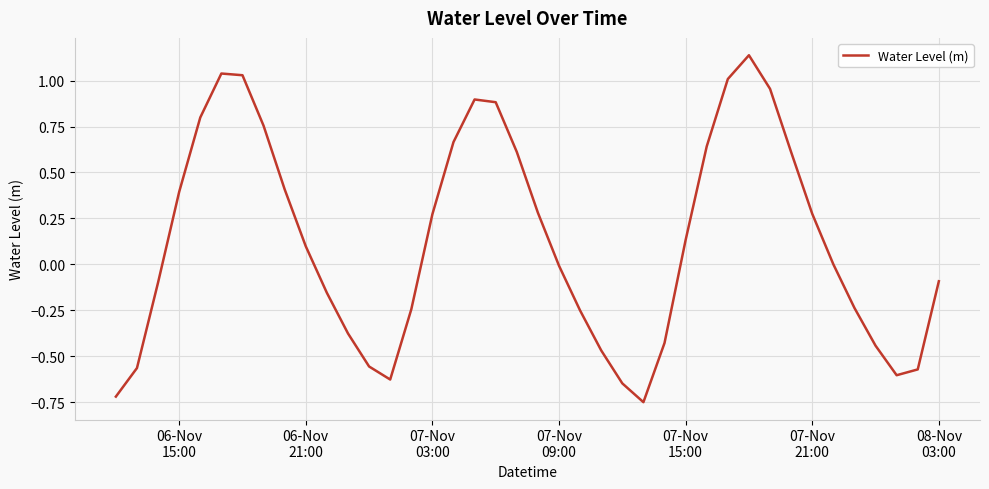

How many interior local peaks (higher than both neighbors) does the data have?

3